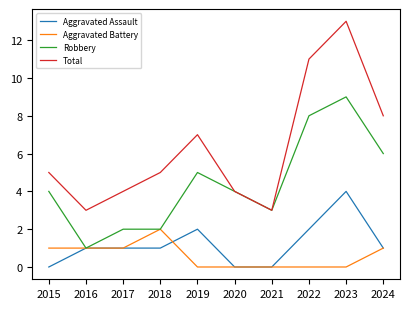

What is the maximum value shown in the chart?

13